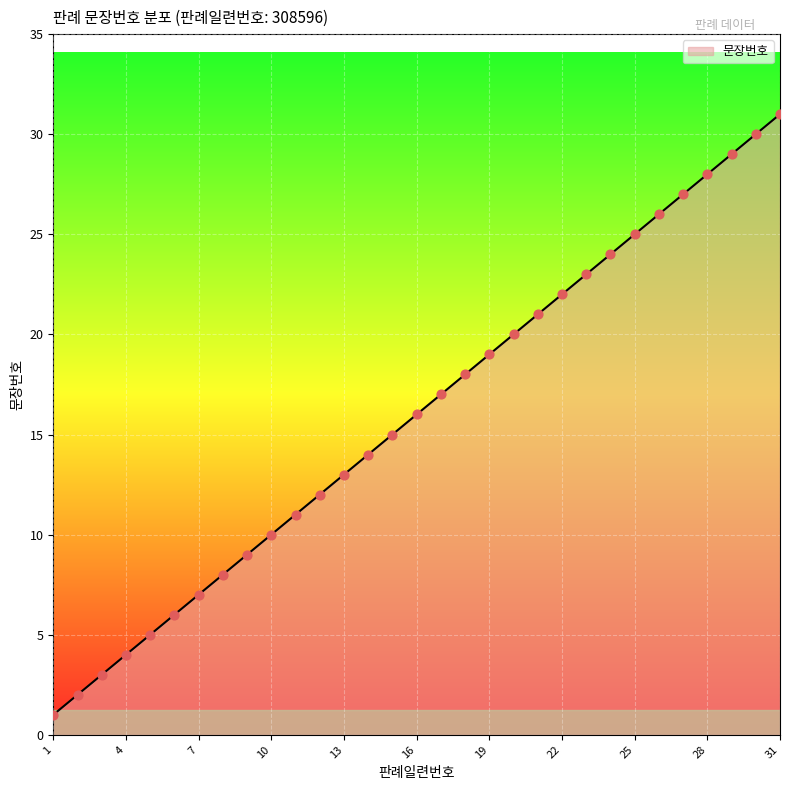

What is the difference between the maximum and minimum values?

30